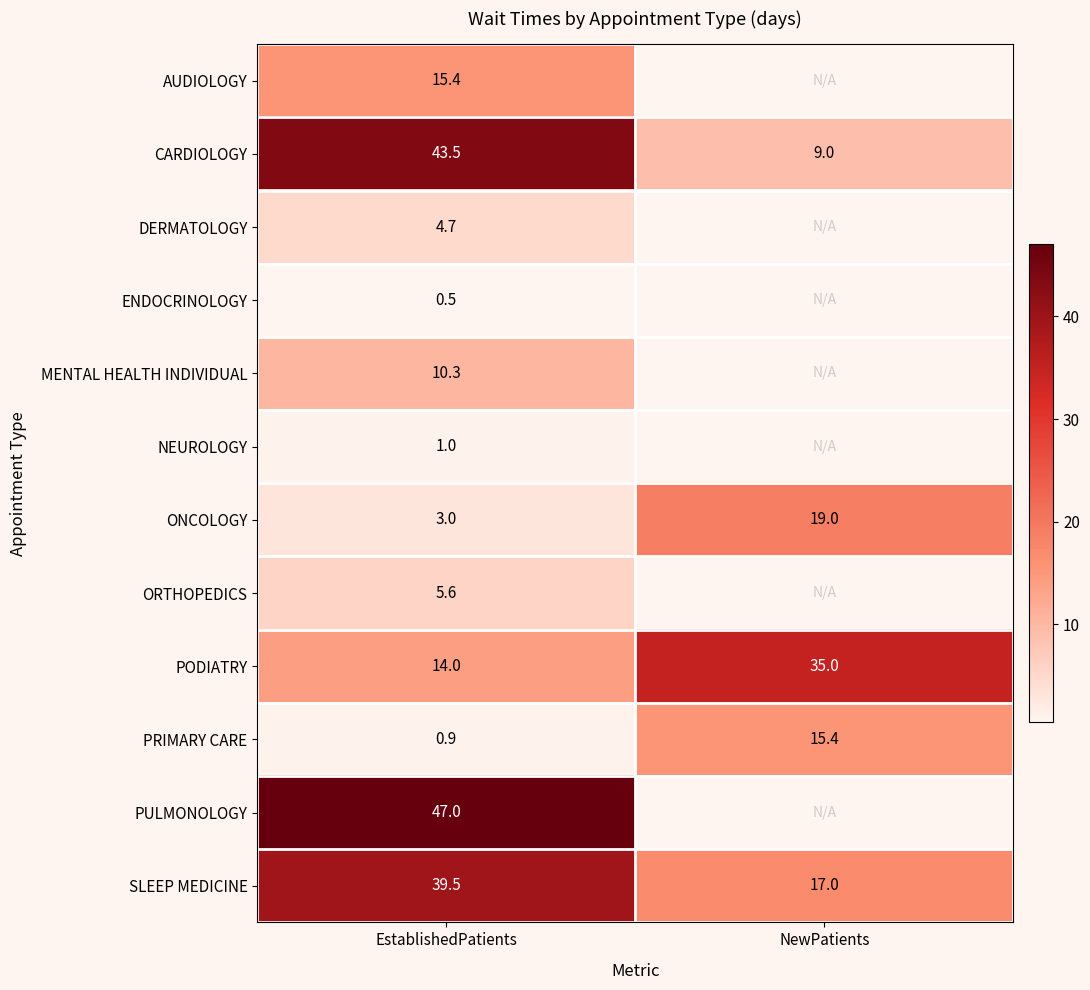

True or false: PULMONOLOGY has a value of 29.9 at EstablishedPatients.

False